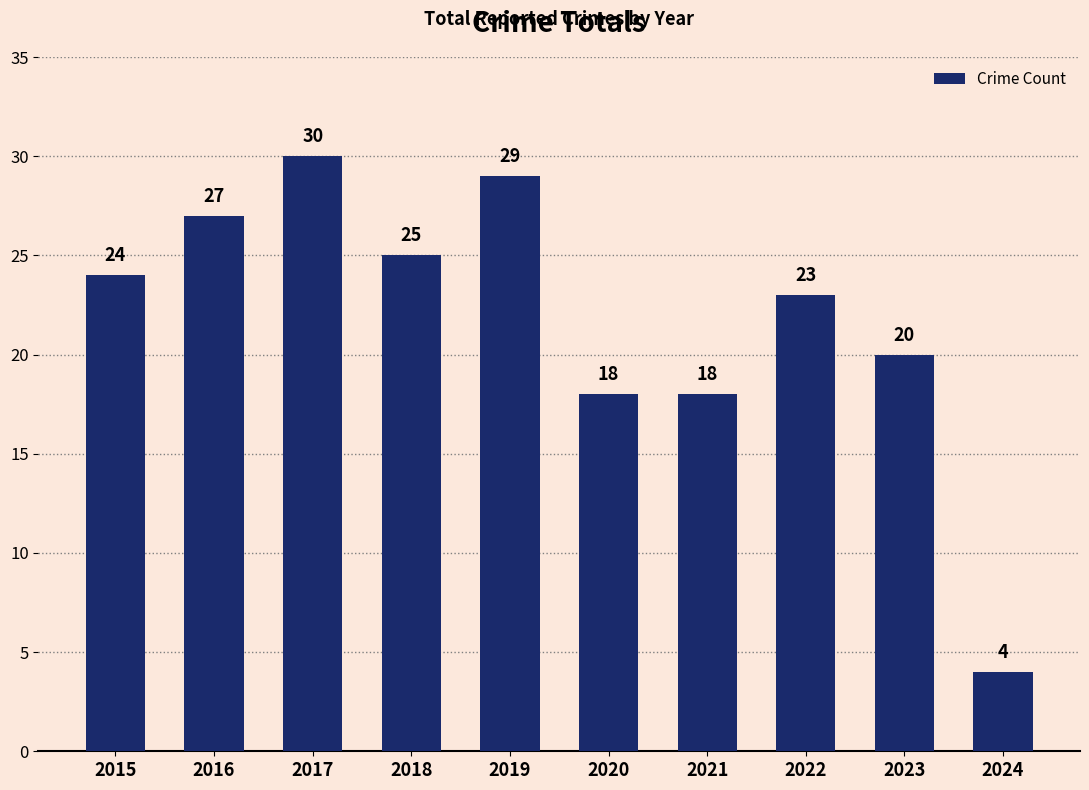

Read the value at 2018, to the nearest 5.

25